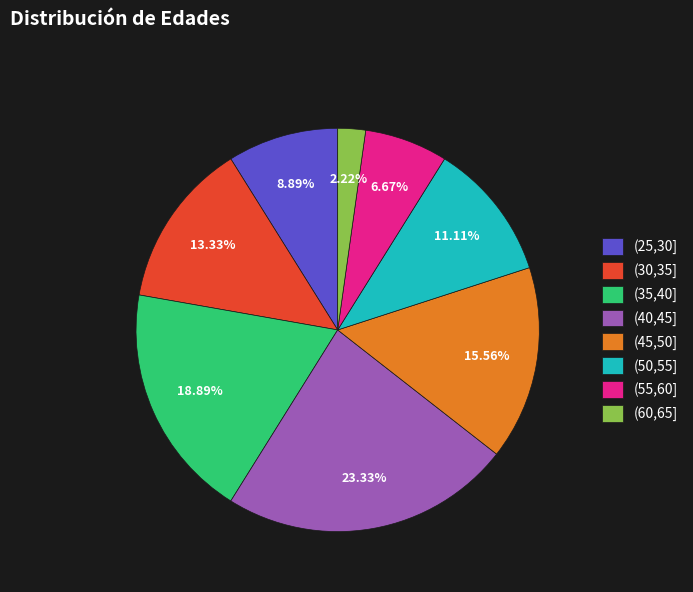

To the nearest percent, what is the combined percentage of (50,55] and (30,35]?

24%